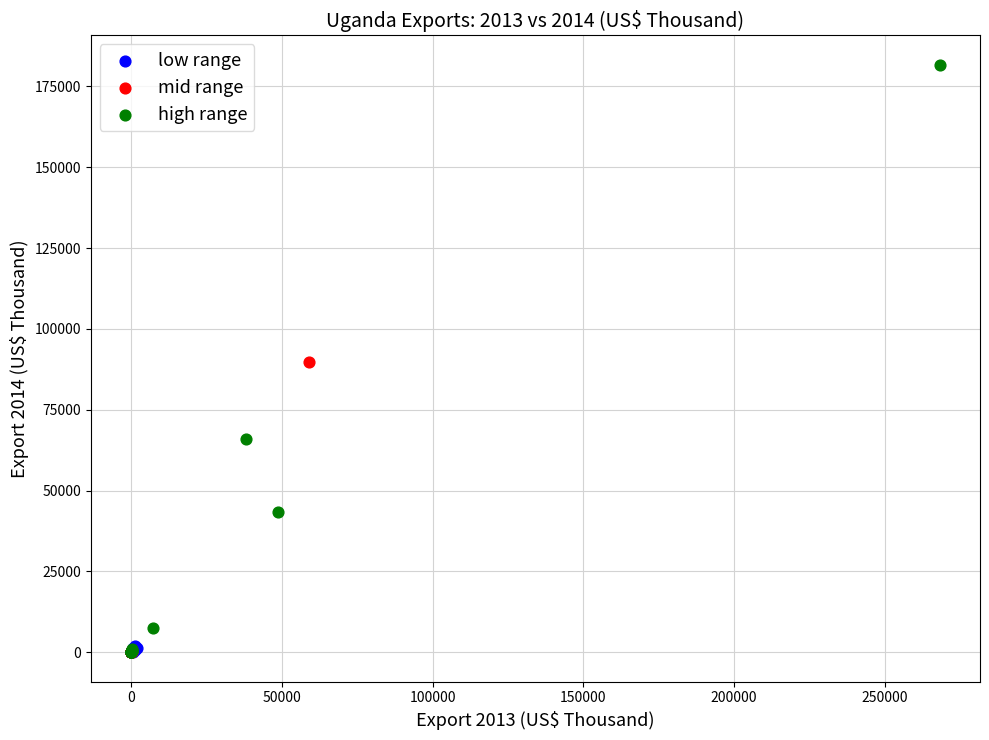

Which series has the widest spread of Y values?

high range